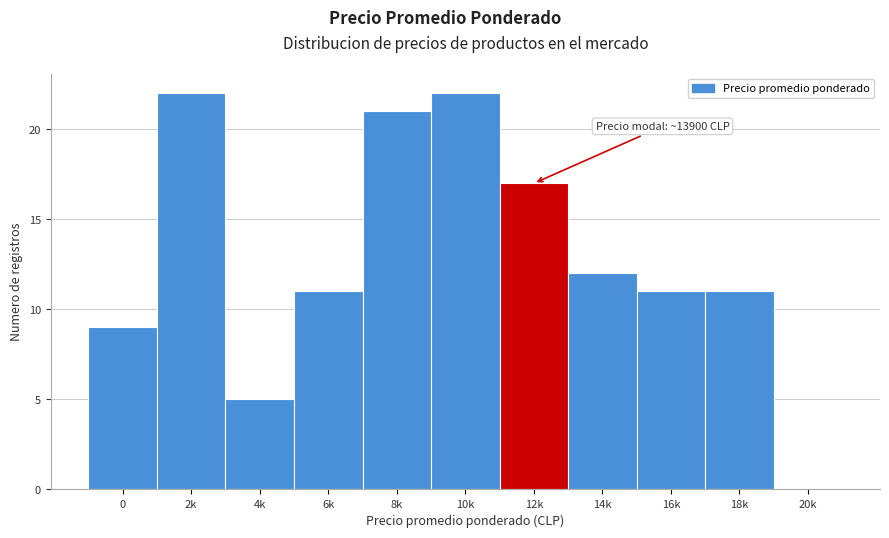

Reading left to right, list all the values displayed in this chart.

0=9	2k=22	4k=5	6k=11	8k=21	10k=22	12k=17	14k=12	16k=11	18k=11	20k=0